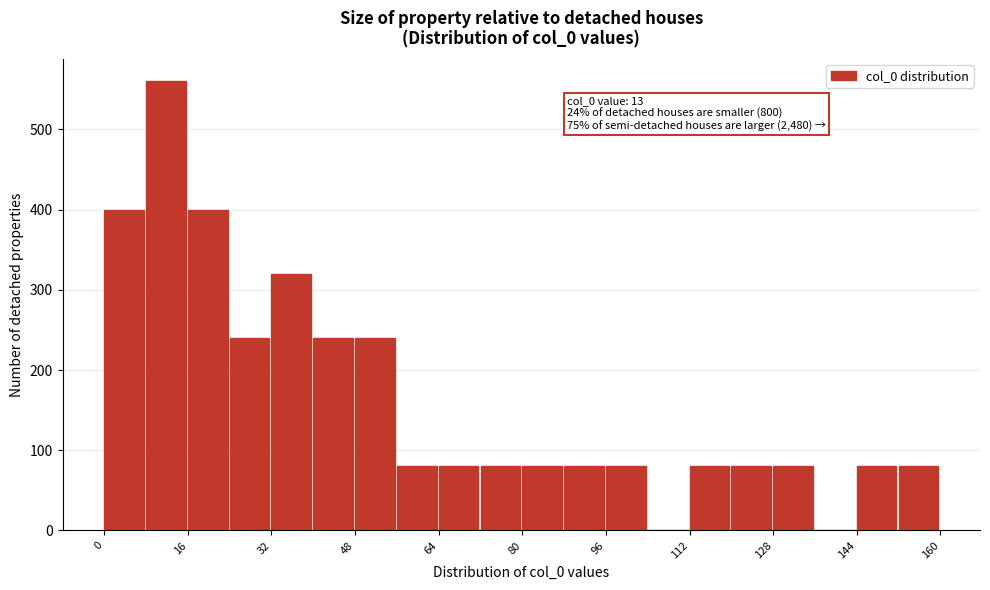

Which range on the x-axis has the tallest bar?

8 to 16